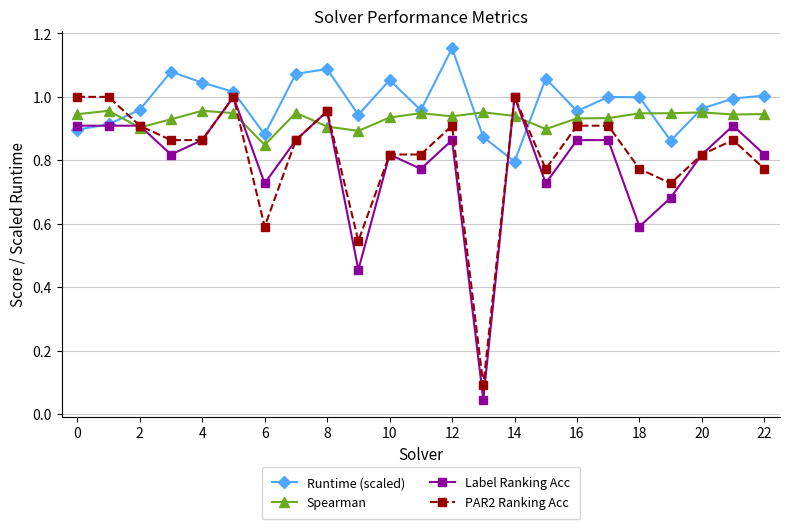

Count the Spearman values in the range 0 to 1.

23